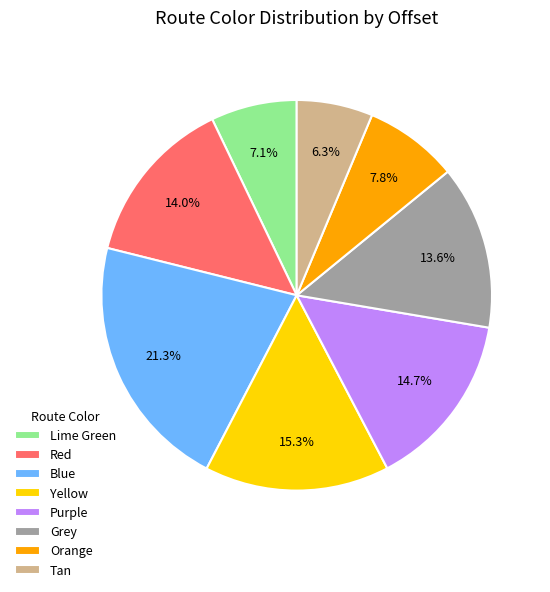

Count the number of slices in the pie.

8